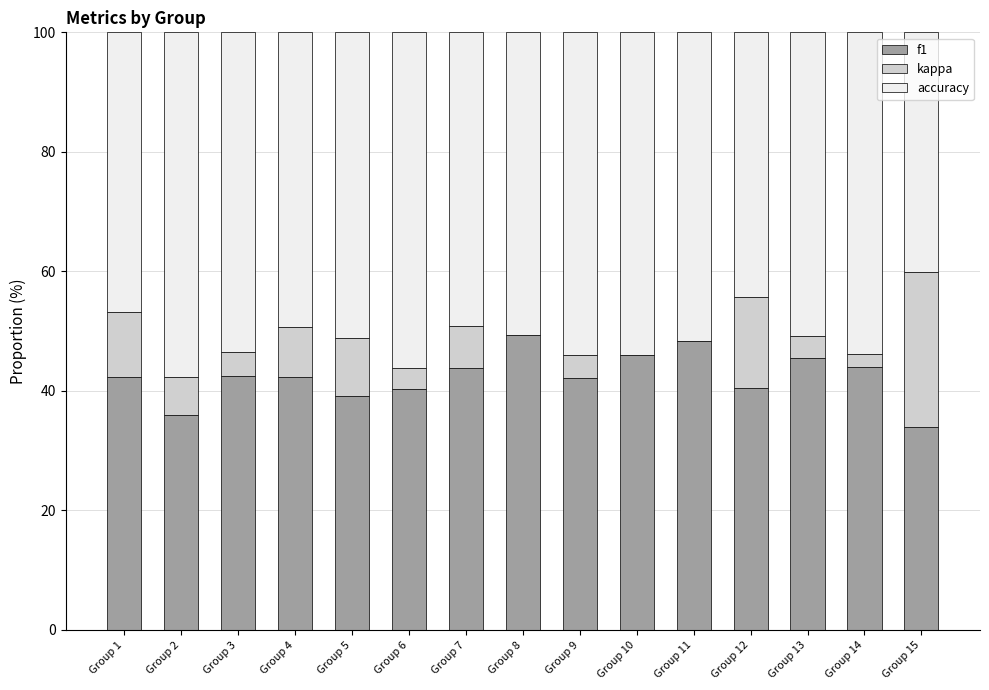

What is the total value across all series at Group 5?

100.0